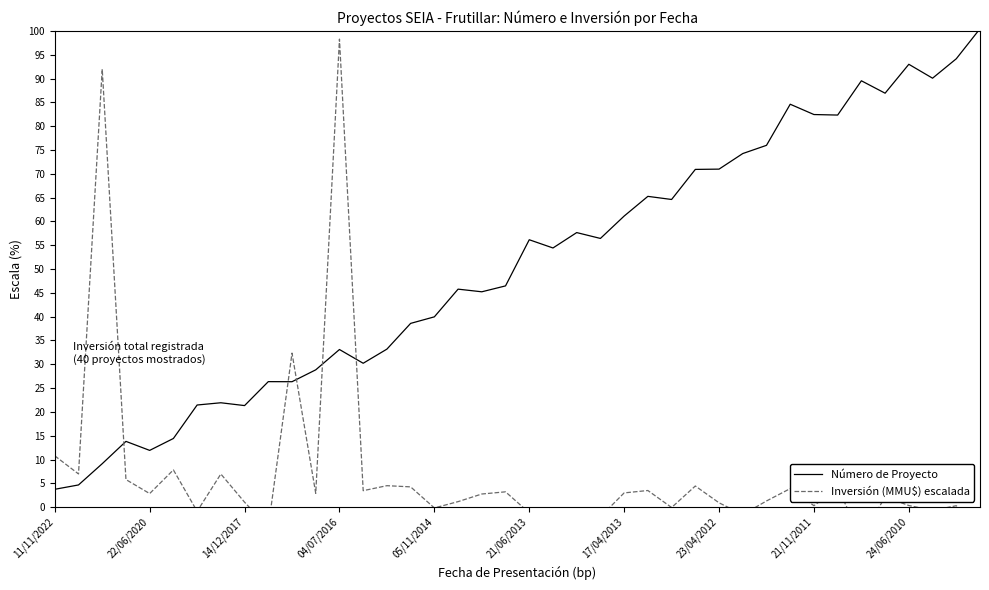

Rank the series by their average value, from lowest to highest.

Inversión (MMU$) escalada, Número de Proyecto